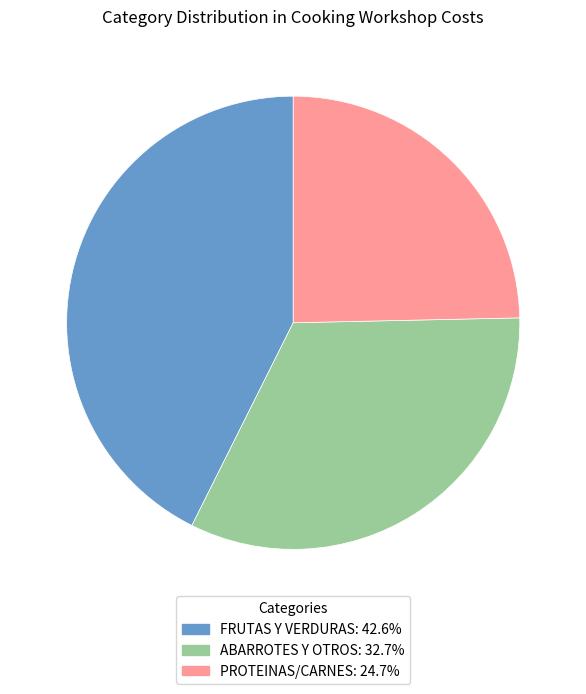

Is FRUTAS Y VERDURAS the majority of the pie?

No